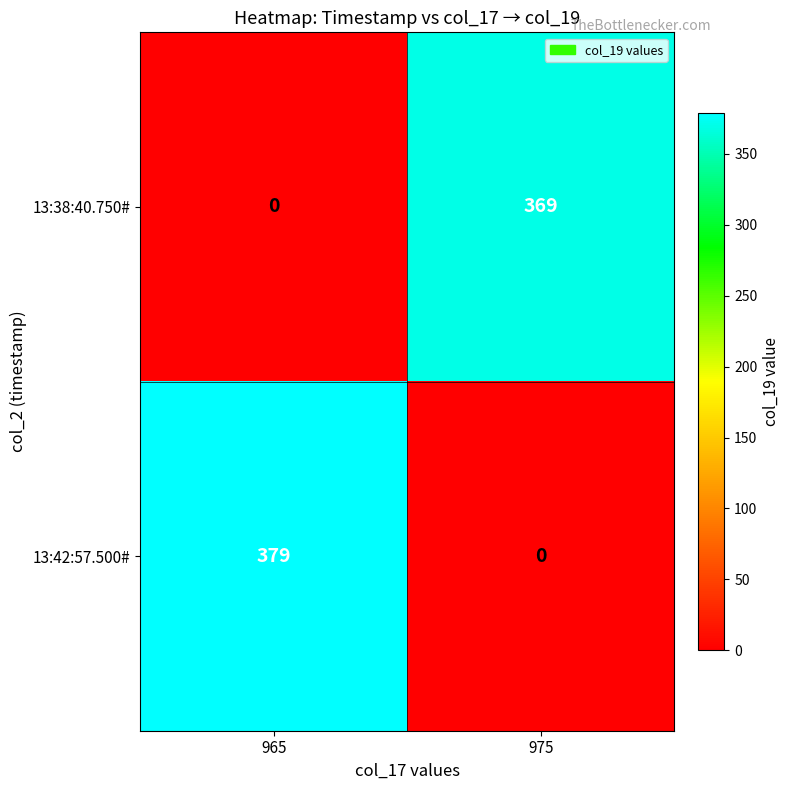

Reading right to left, transcribe all the data shown in this chart.

13:38:40.750#: 975=369	965=0
13:42:57.500#: 975=0	965=379